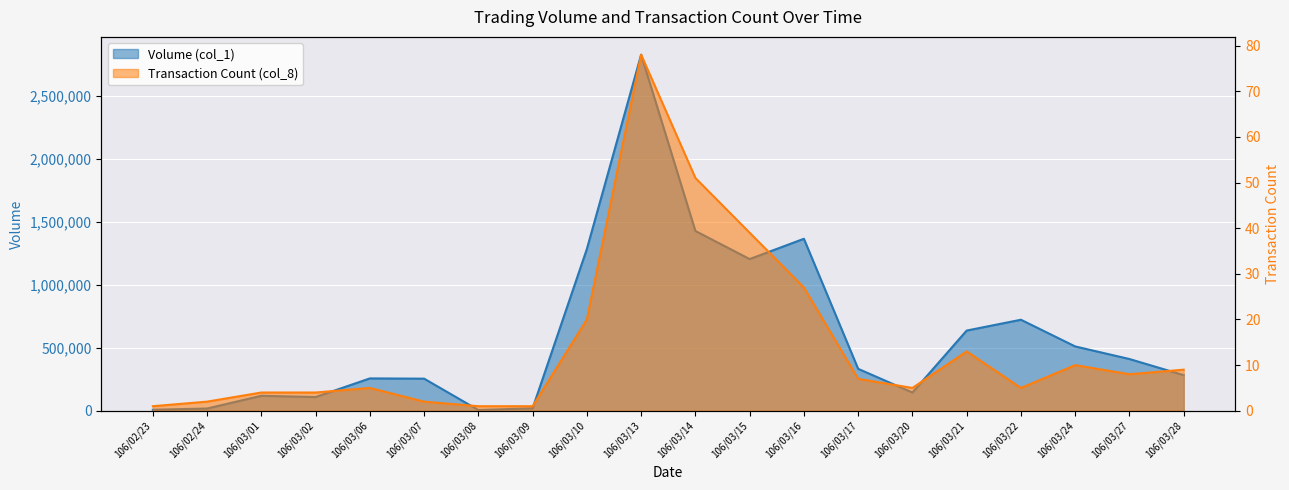

At which label is Transaction Count (col_8) closest to 39?

106/03/15